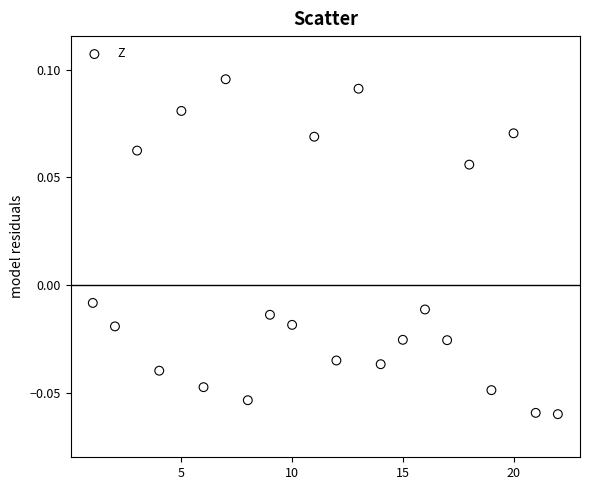

What is the range of X values (max minus min)?

21.0